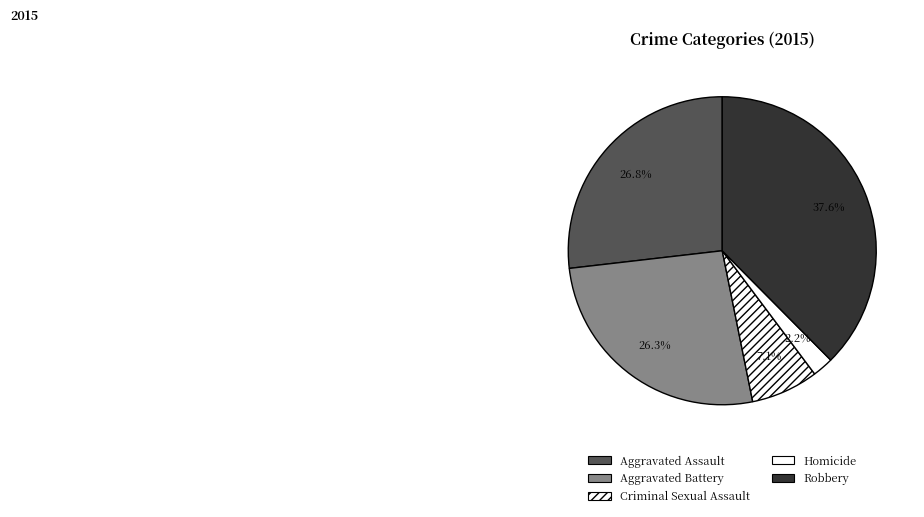

The Homicide slice represents 2% of the pie. True or false?

True